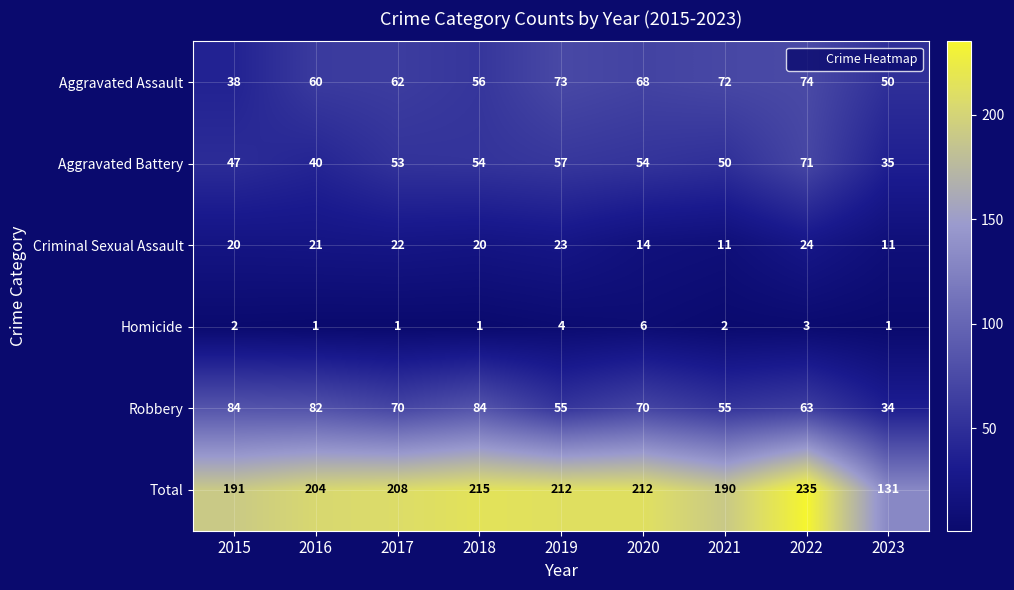

At 2022, list the series in order from smallest to largest.

Homicide, Criminal Sexual Assault, Robbery, Aggravated Battery, Aggravated Assault, Total